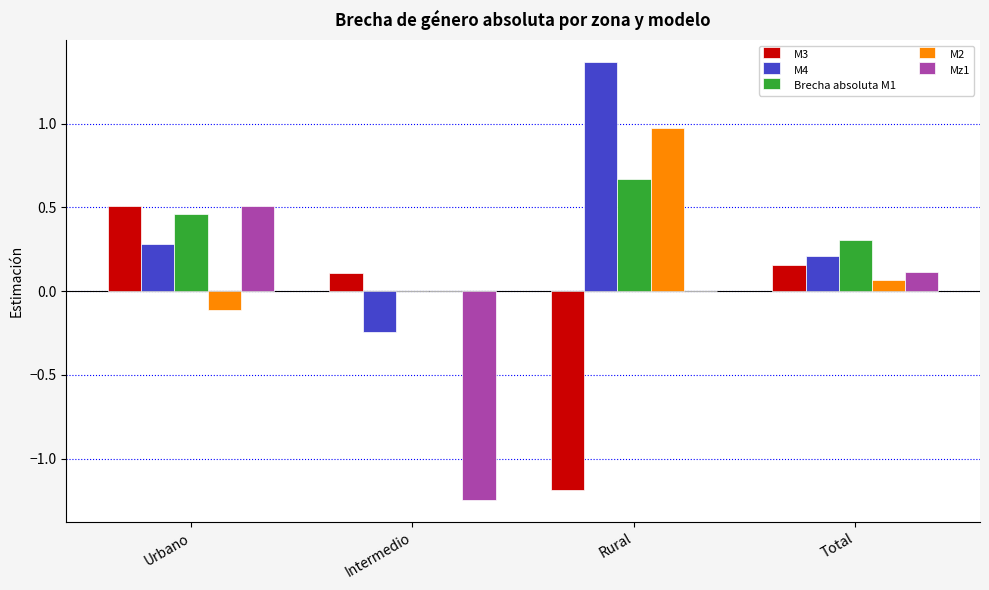

What is the sum of all M3 values?

-0.4